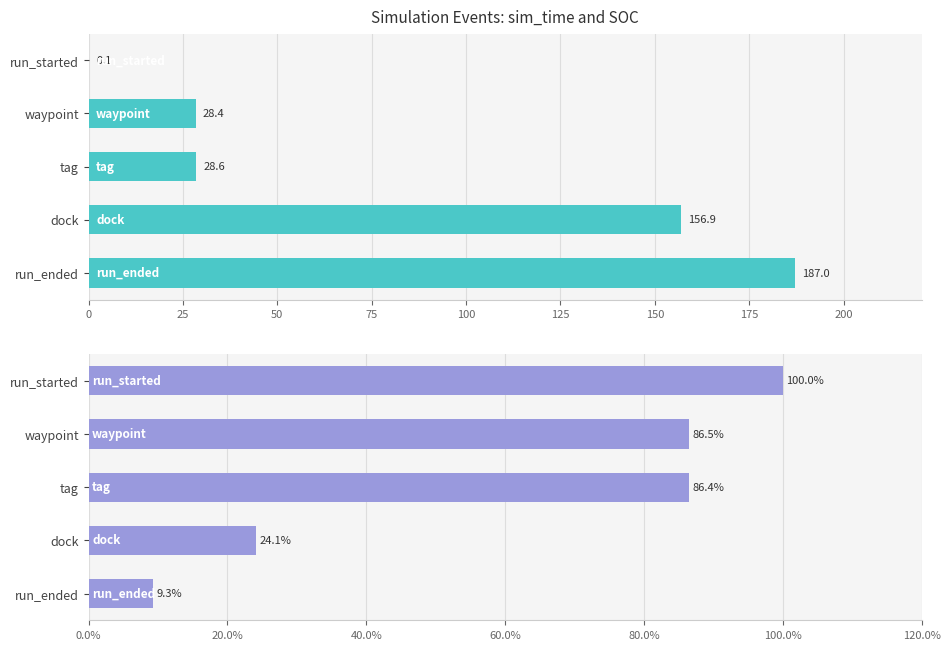

What is the sum of all sim_time values?

400.9